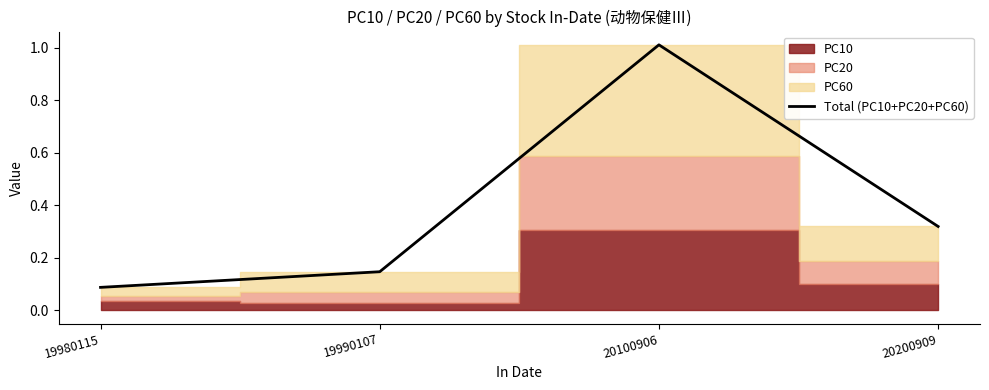

What is the sum of the values at 20100906 and 19990107?

1.2